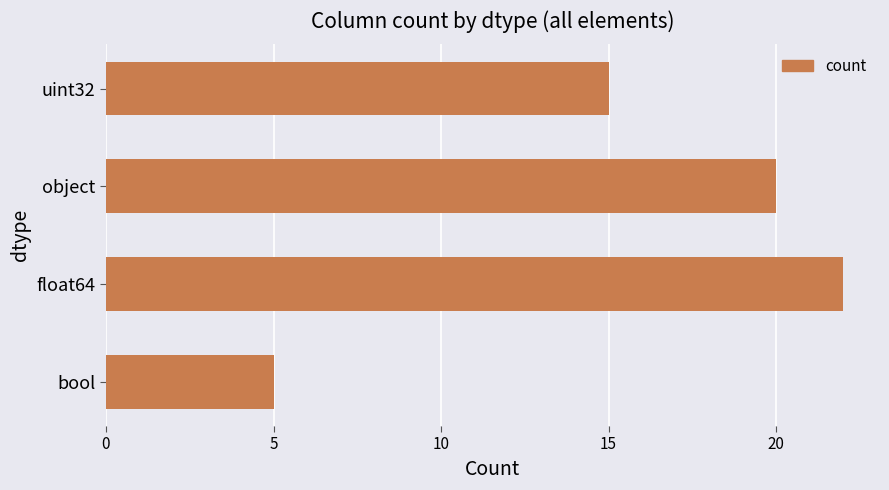

Reading bottom to top, list all the values displayed in this chart.

bool=5	float64=22	object=20	uint32=15